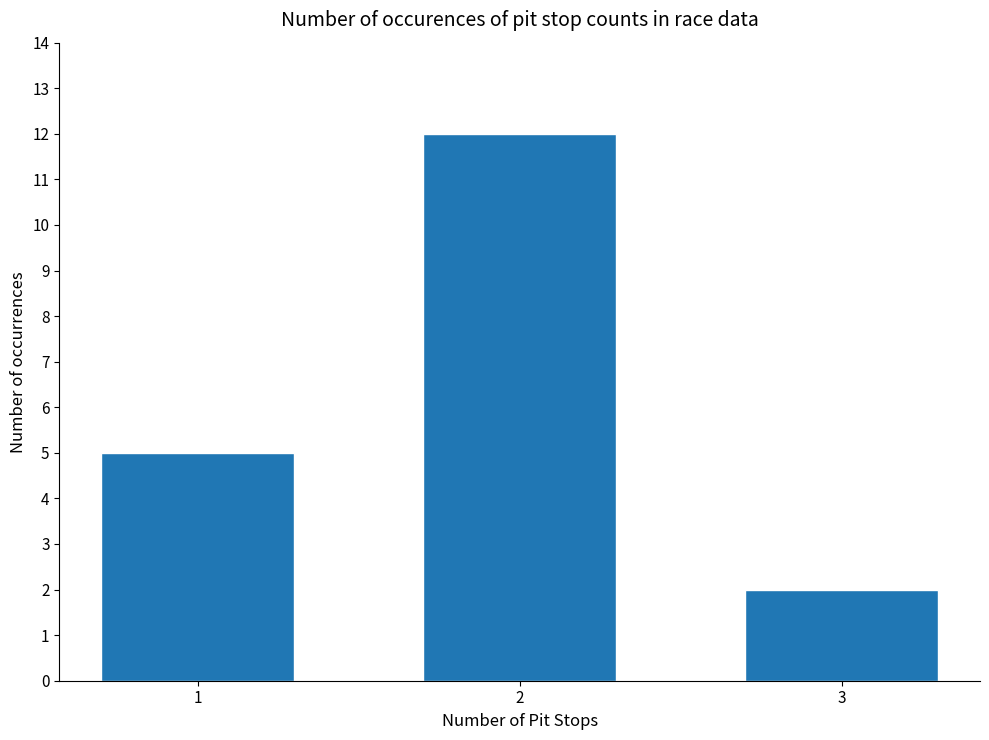

How many bars are there in total?

3